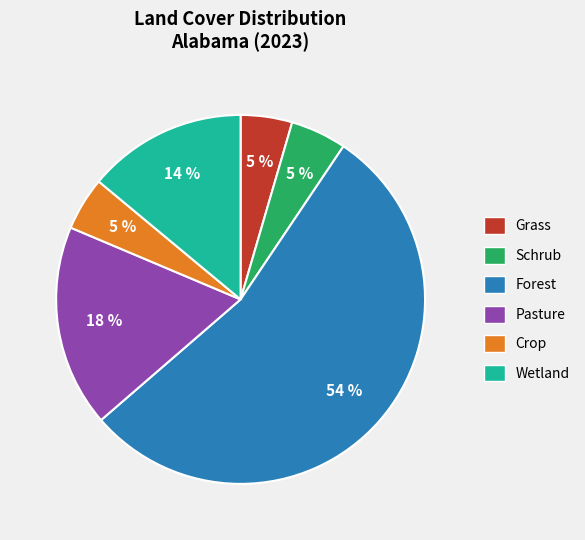

Combined, do Wetland and Crop account for over 50%?

No